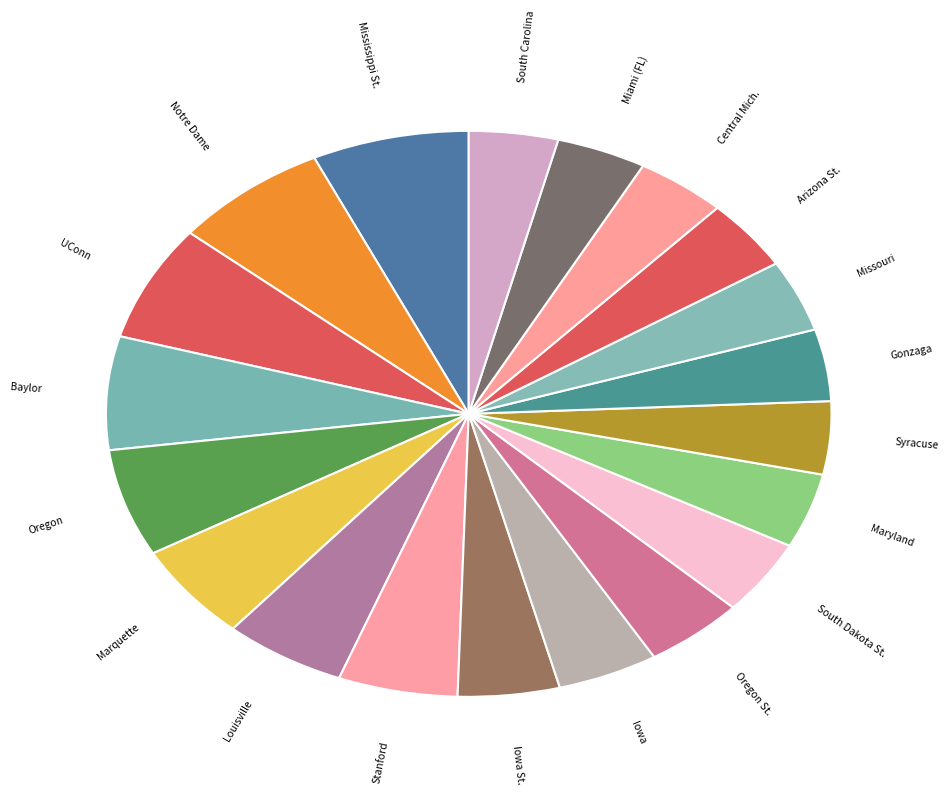

Does any single category account for the majority?

No